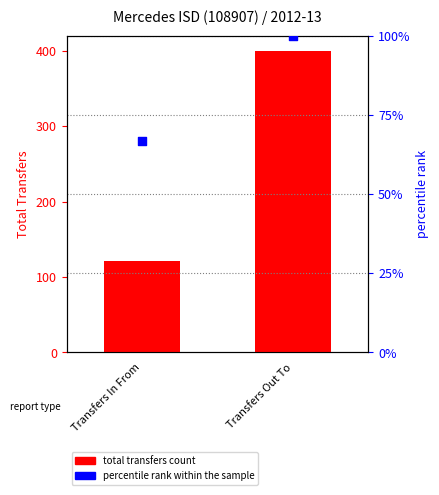

Is the value of total transfers at Transfers In From greater than the value of percentile rank within sample at Transfers In From?

Yes